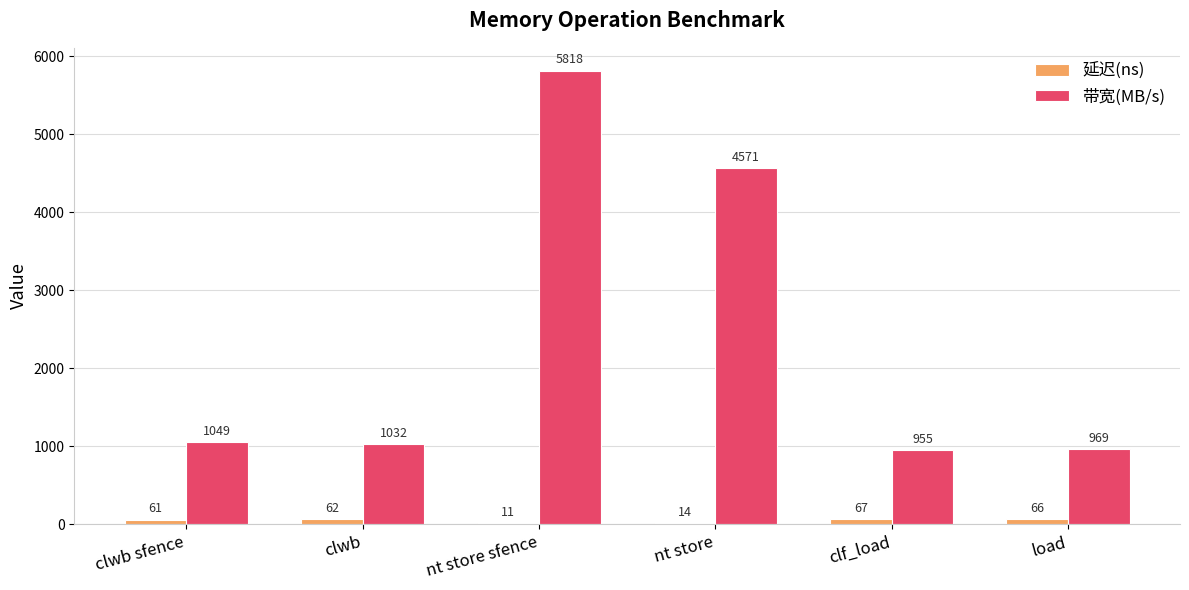

What are all the series names shown in the legend?

延迟(ns), 带宽(MB/s)